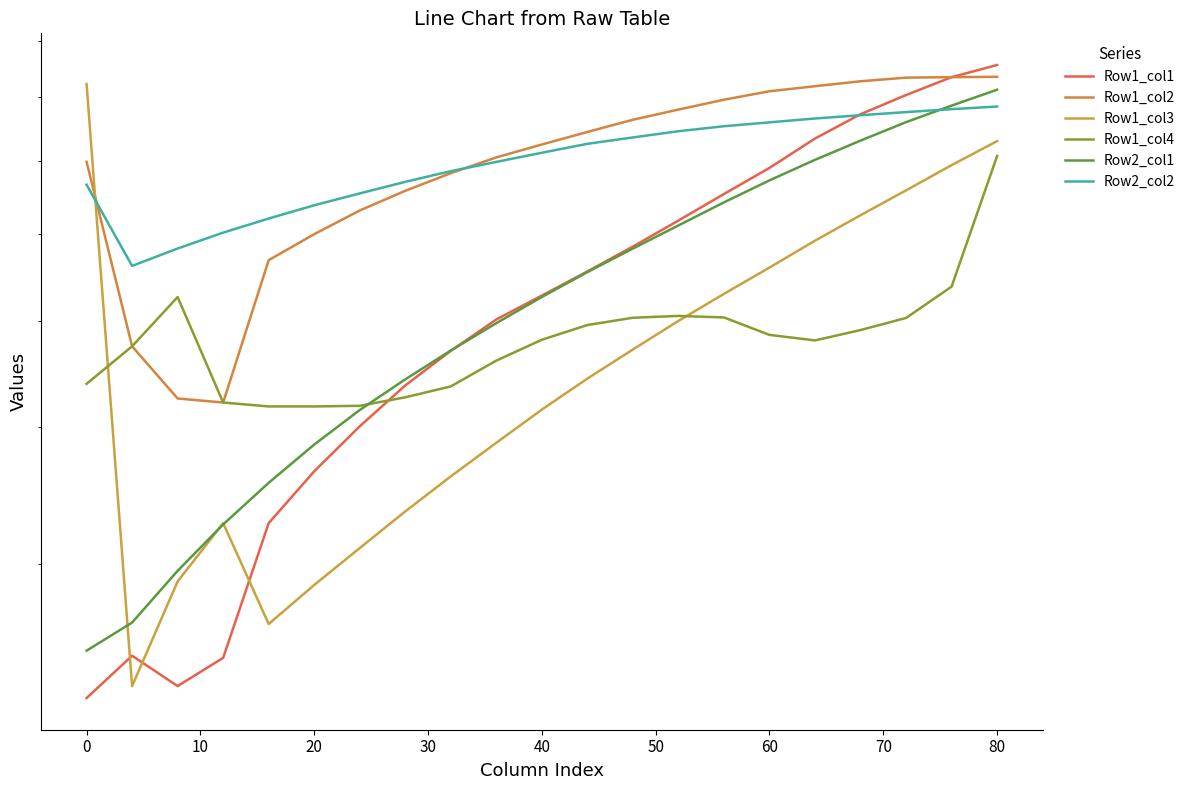

What is the minimum value shown in the chart?

22.6